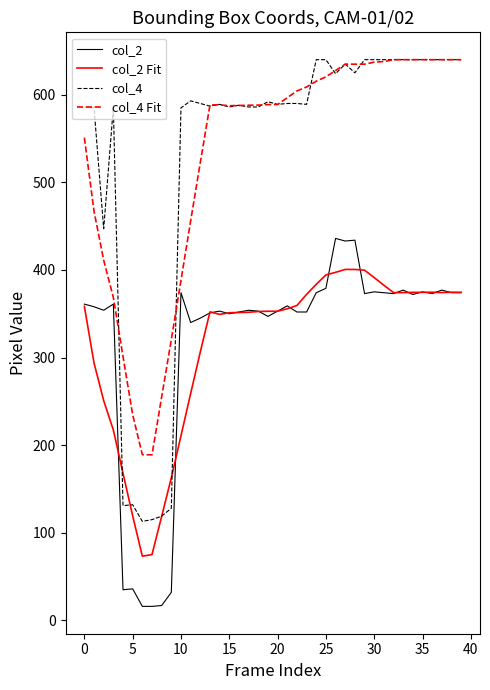

True or false: col_2 and col_4 intersect in this chart.

False